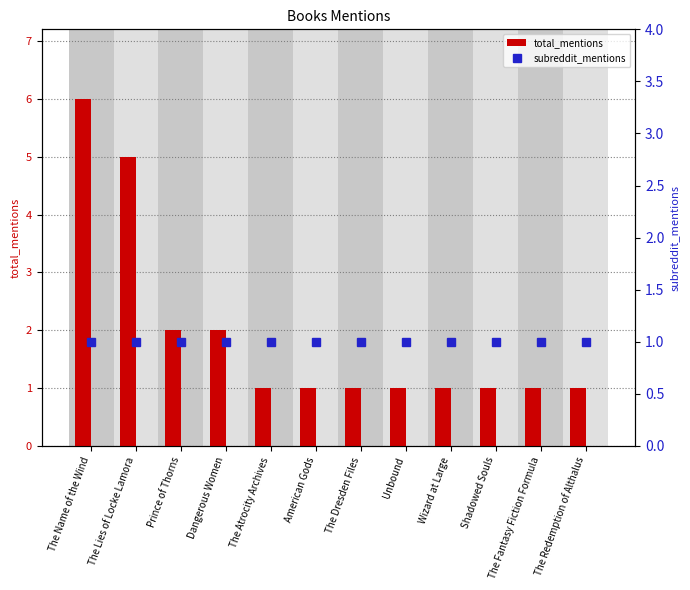

Reading right to left, list all the values displayed in this chart.

total_mentions: 1	1	1	1	1	1	1	1	2	2	5	6
subreddit_mentions: 1	1	1	1	1	1	1	1	1	1	1	1